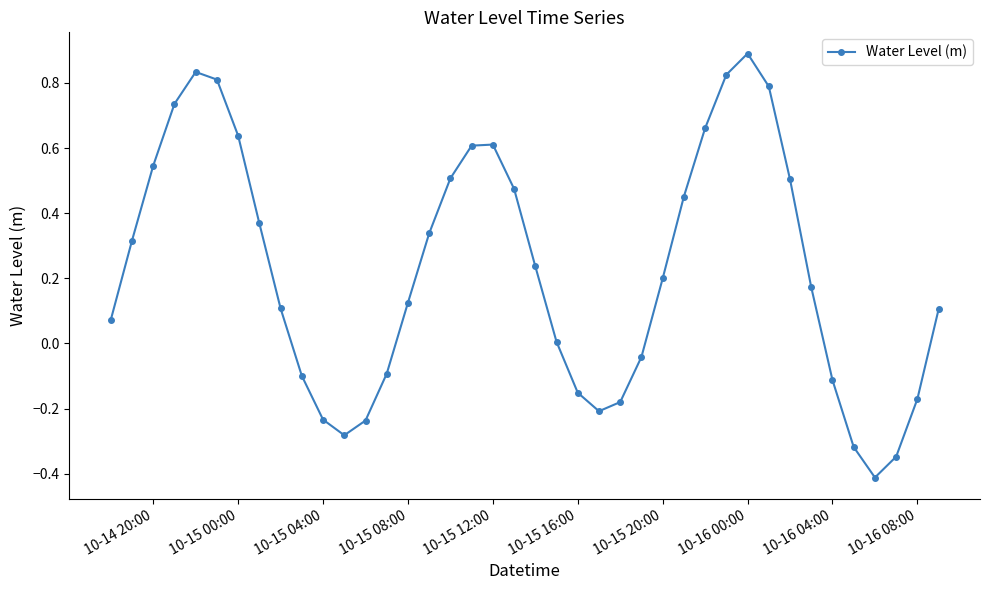

How many lines are shown in the chart?

1